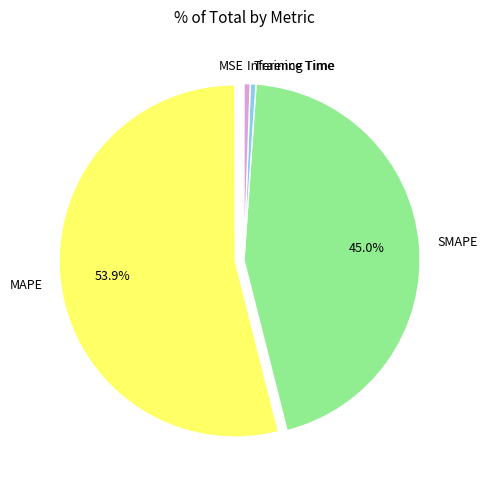

What portion of the pie excludes MAPE?

46.1%